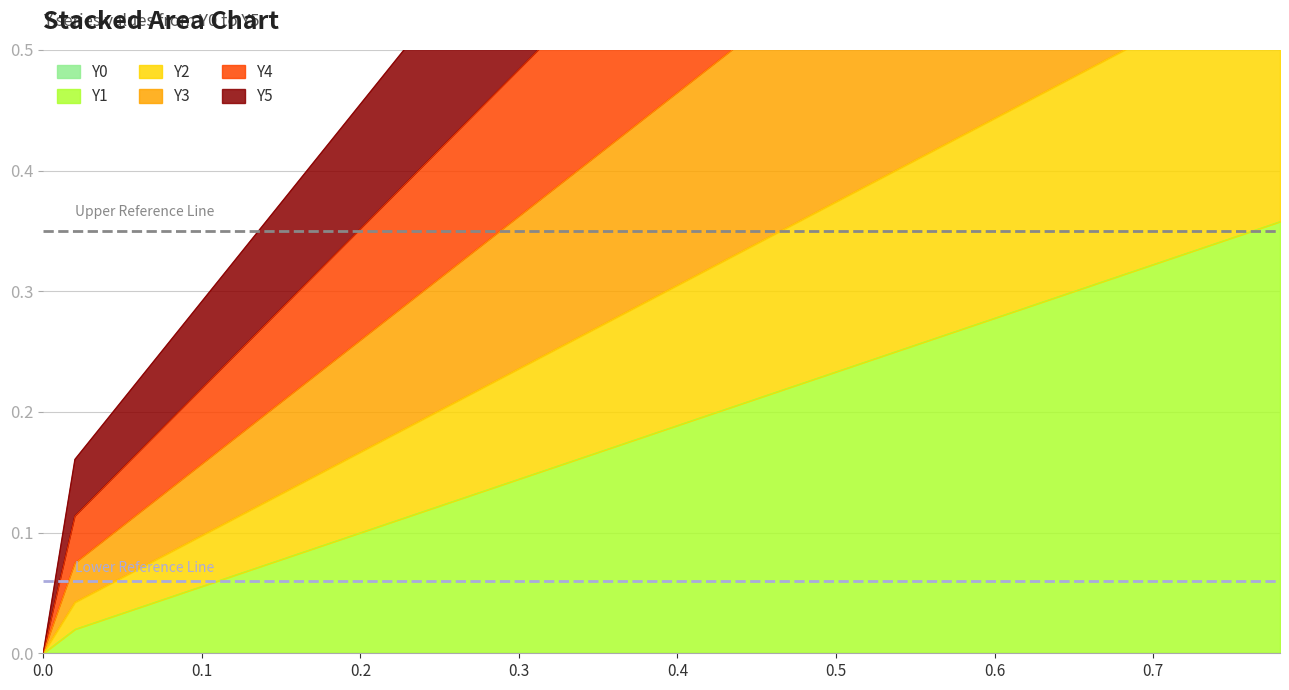

True or false: Y1 and Y5 intersect in this chart.

False